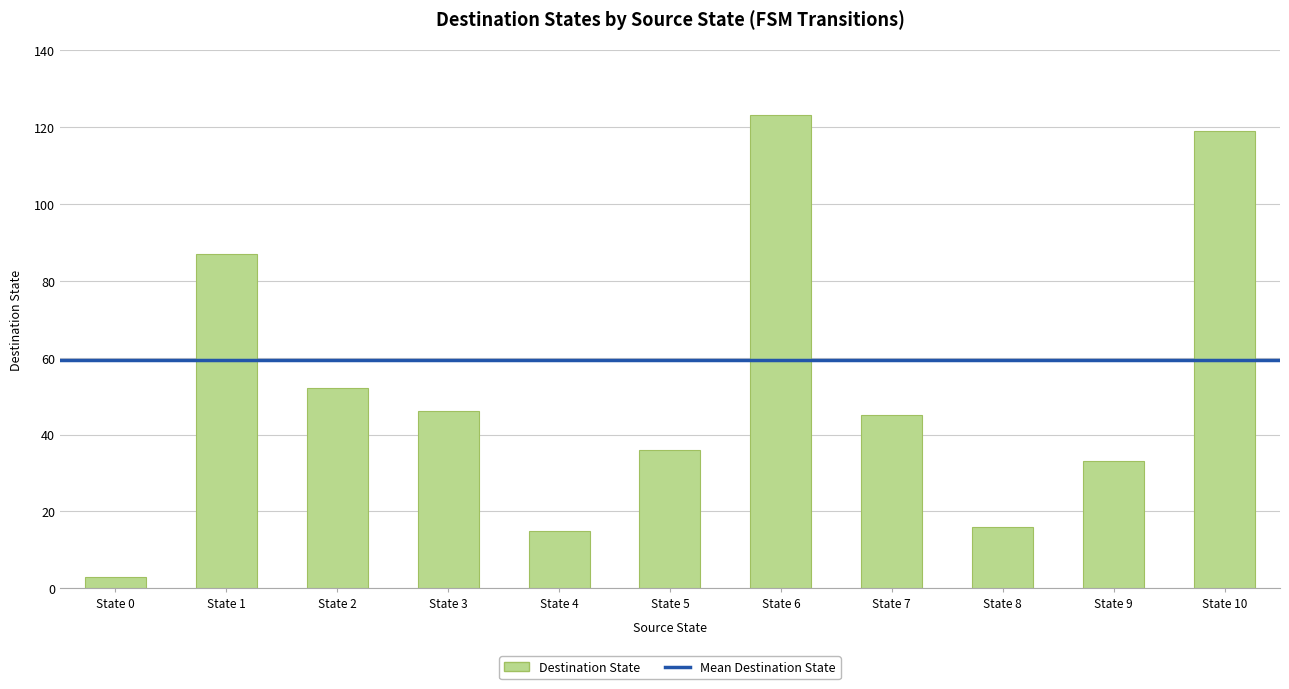

Where is the data nearest to the value 63?

State 2